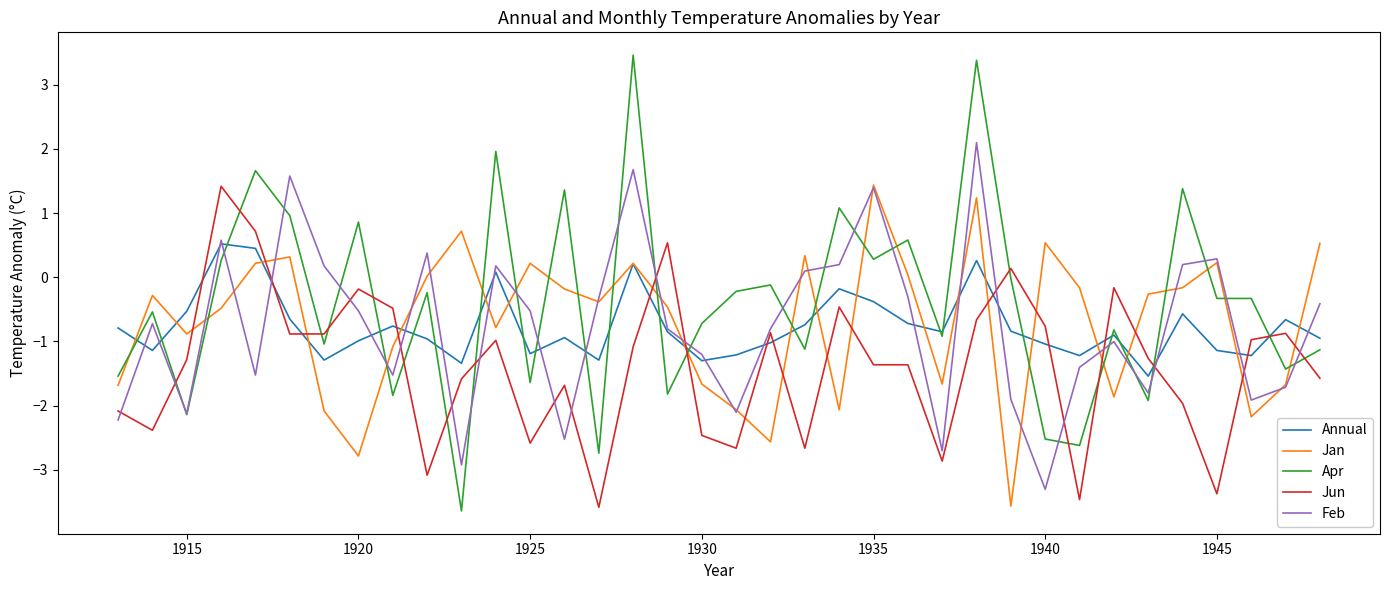

Which series has the widest spread of values?

Apr